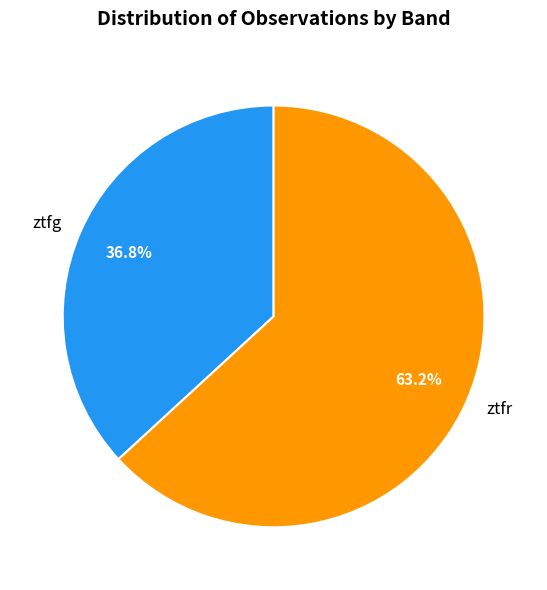

Is it true that ztfg is 37% of the pie?

True